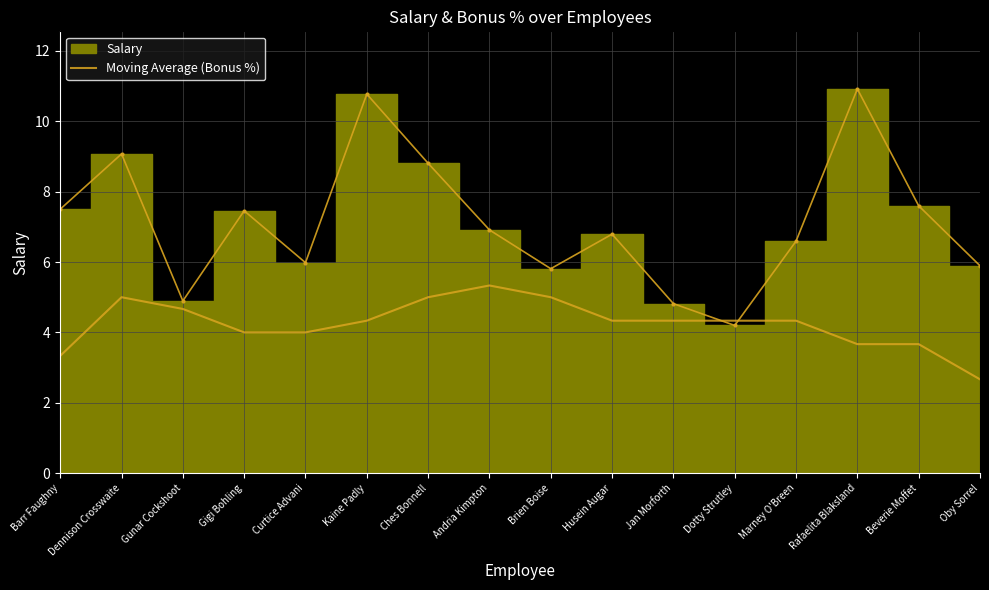

Where is the first local minimum?

Curtice Advani